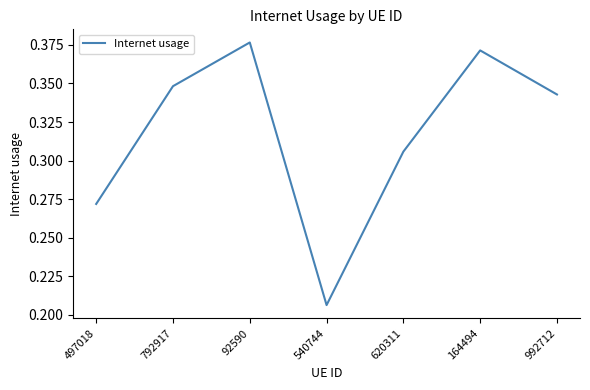

How many lines are shown in the chart?

1